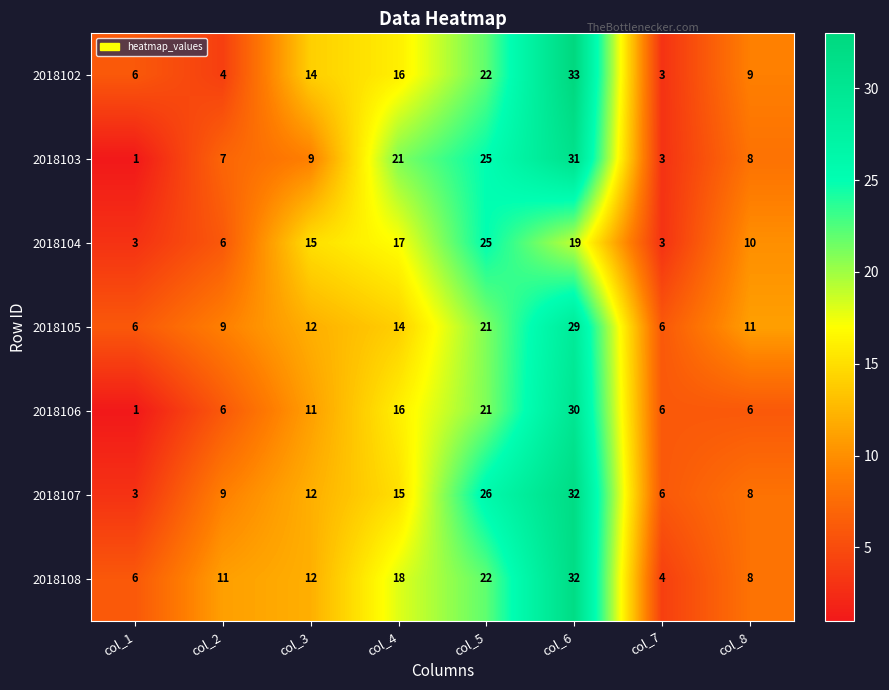

What is the spread (max minus min) of values at col_1?

5